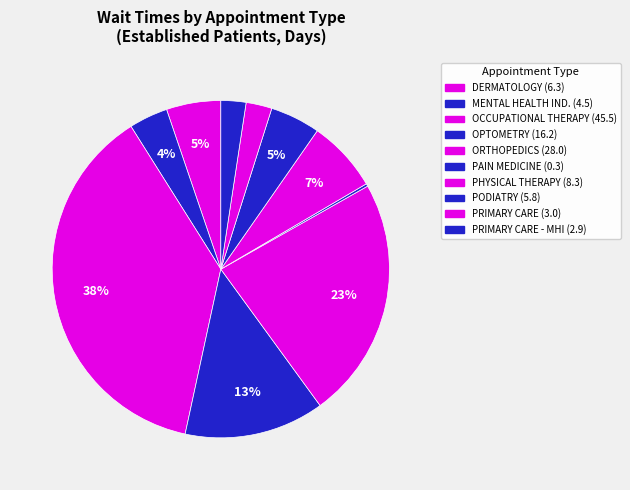

Does any single category account for the majority?

No